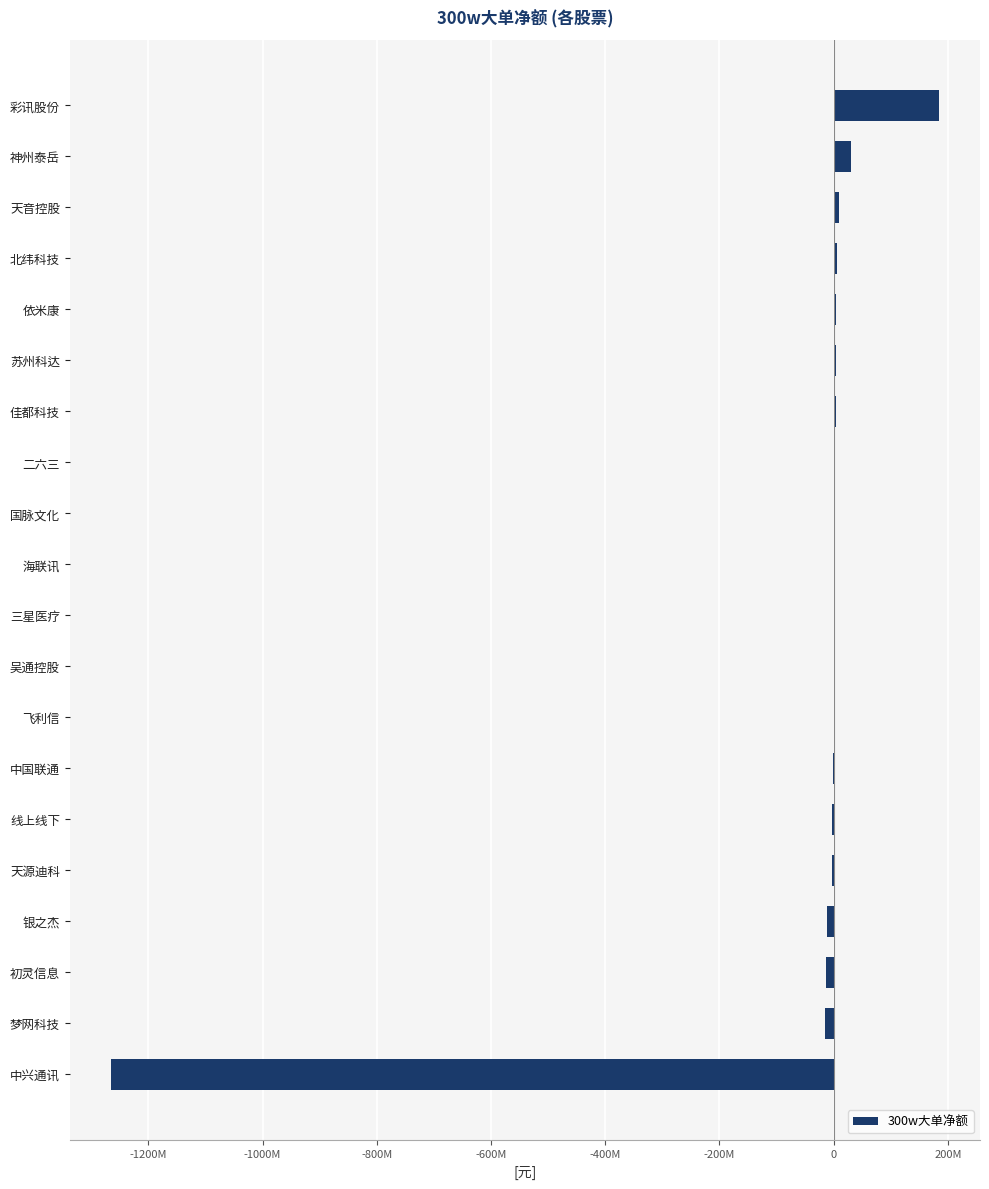

Does the chart contain any negative values?

Yes